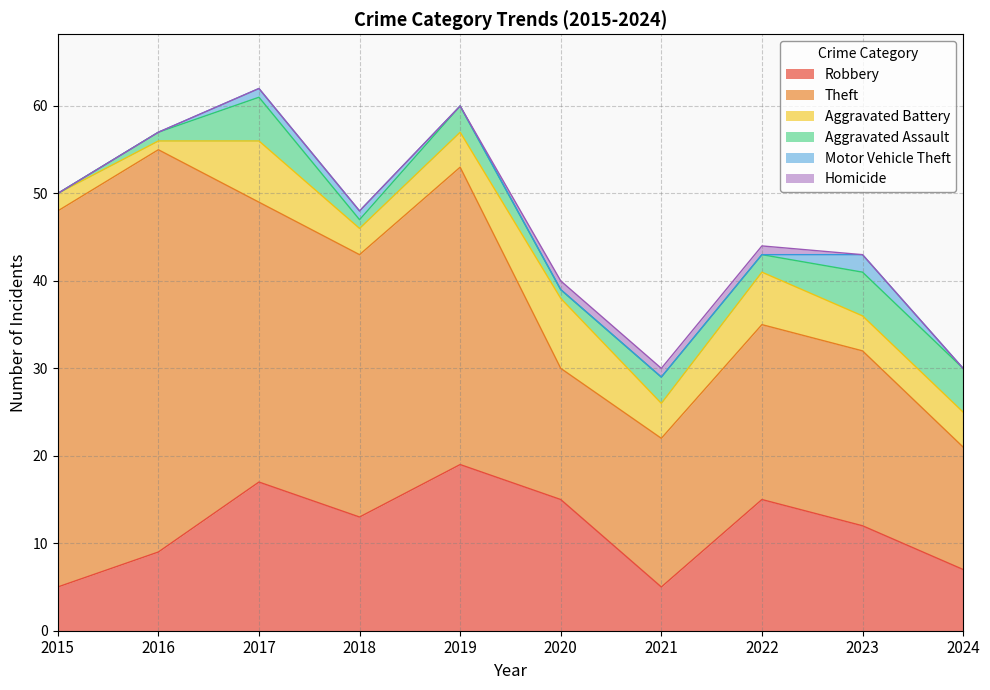

At how many categories does at least one series exceed 45?

1